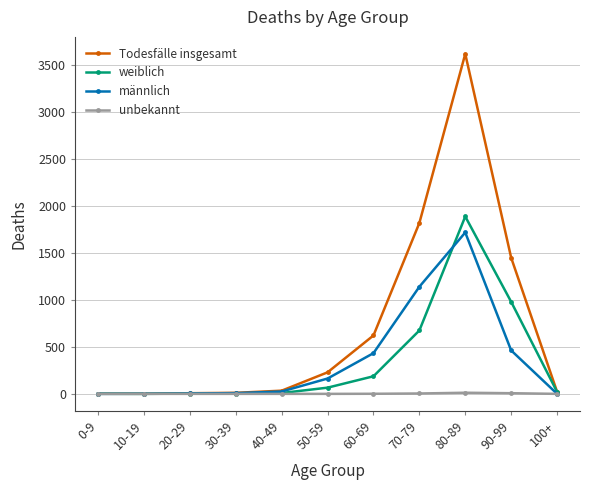

True or false: männlich and weiblich intersect in this chart.

True